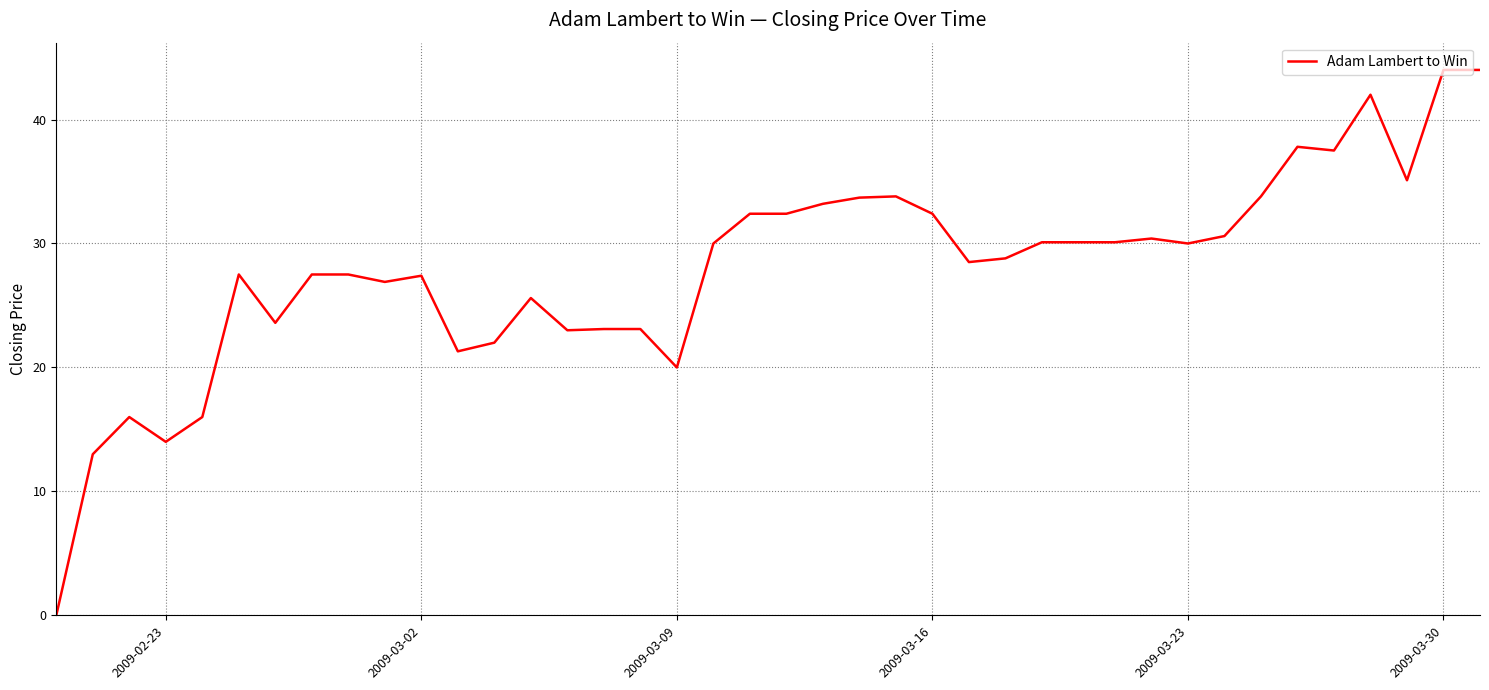

What is the maximum value shown in the chart?

44.0